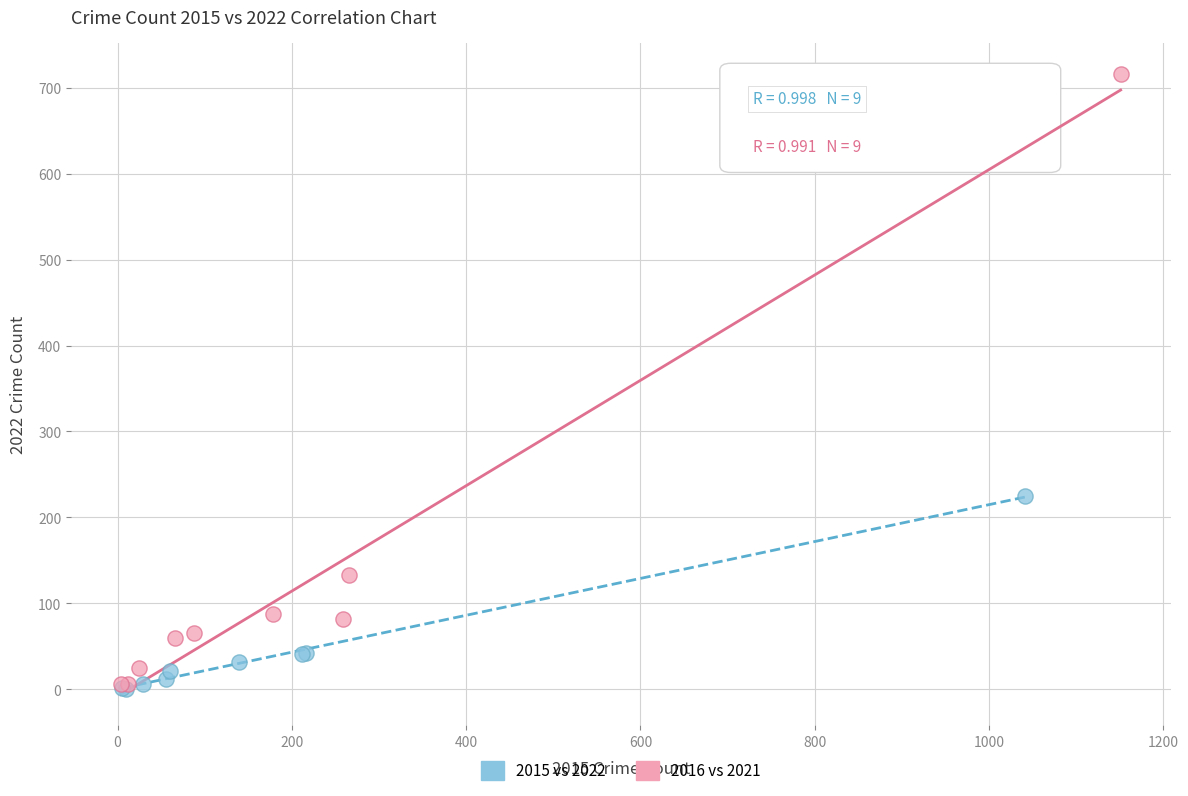

Which series has the largest Y range (max minus min)?

2016 vs 2021